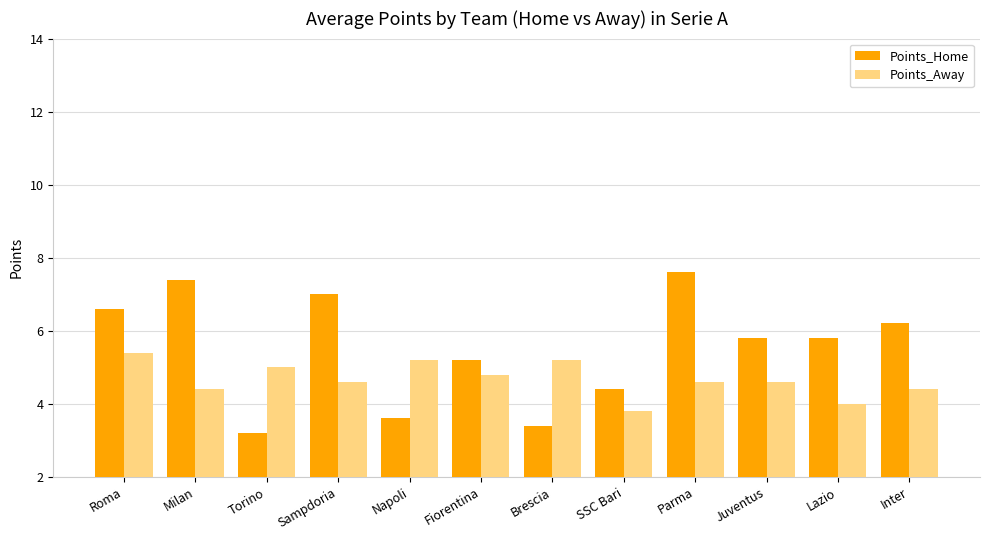

At which label does Points_Away first exceed 2?

Roma